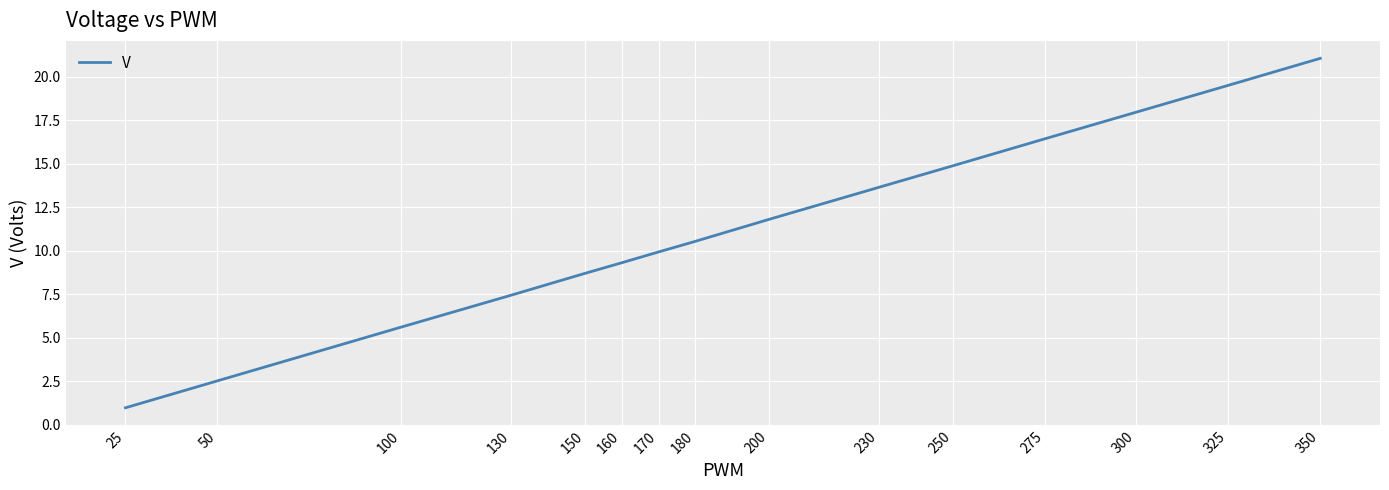

The chart shows a value of 5.6 at 100. True or false?

True